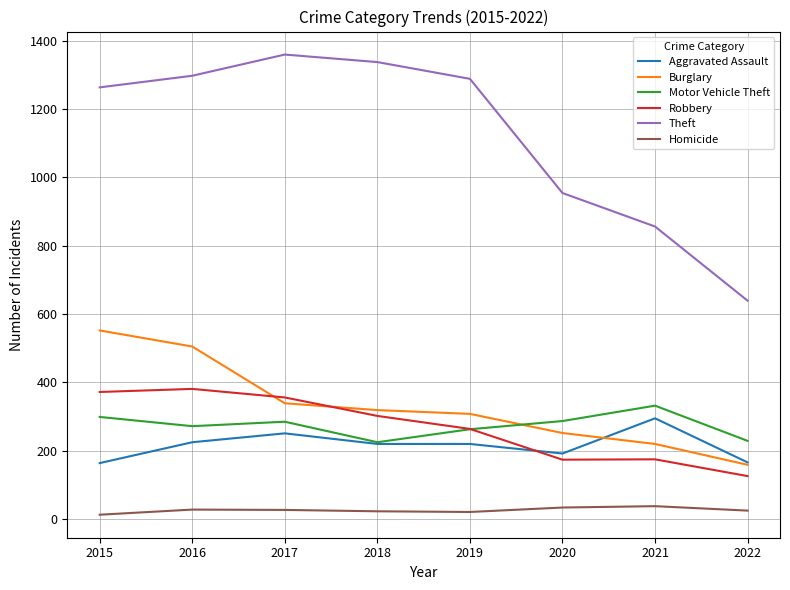

Which series changed the most between 2015 and 2018?

Burglary